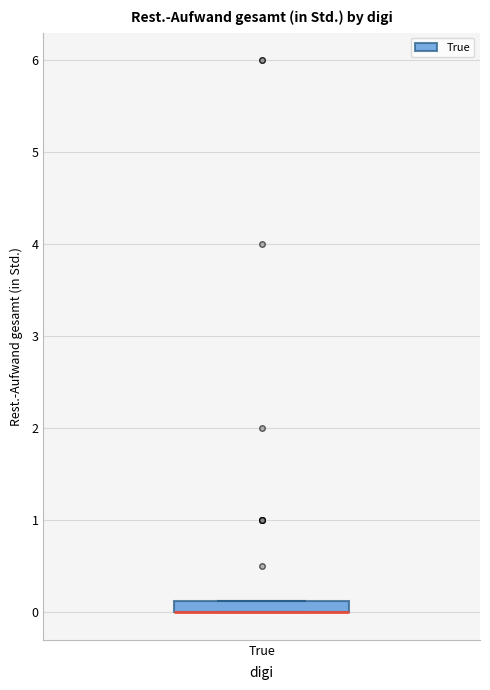

Where is the lower edge of the box for True on the y-axis? The values are not printed on the chart, so give them approximately, as read against the axis.

0.0